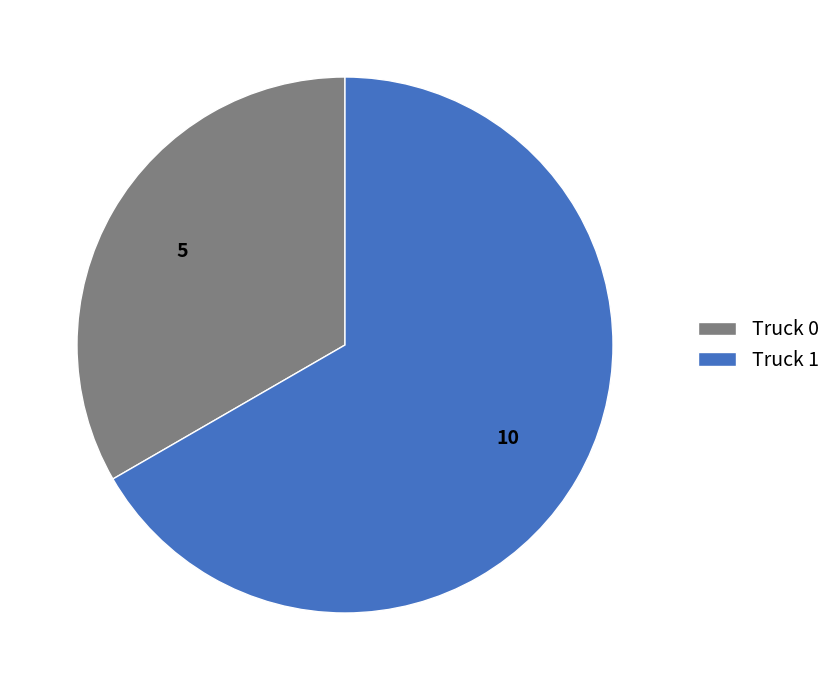

Which slice is the largest?

Truck 1